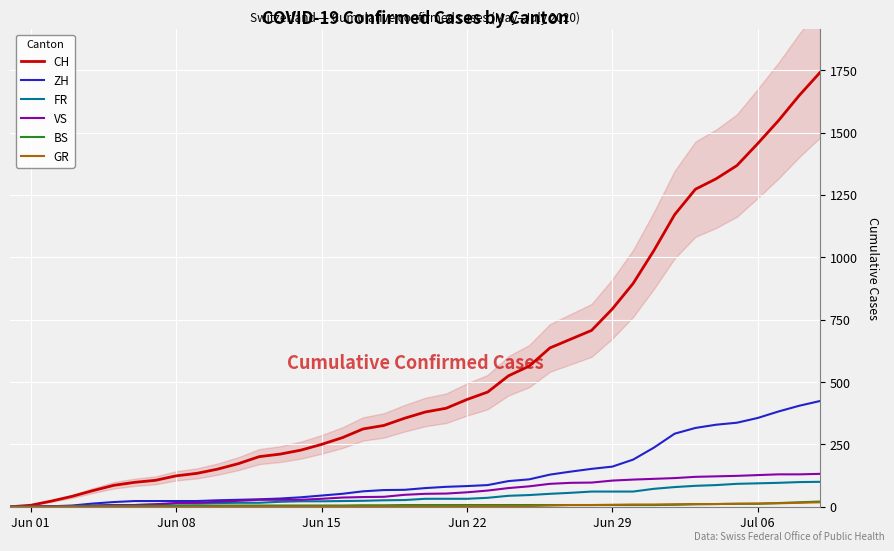

What is the highest value of the FR series?

100